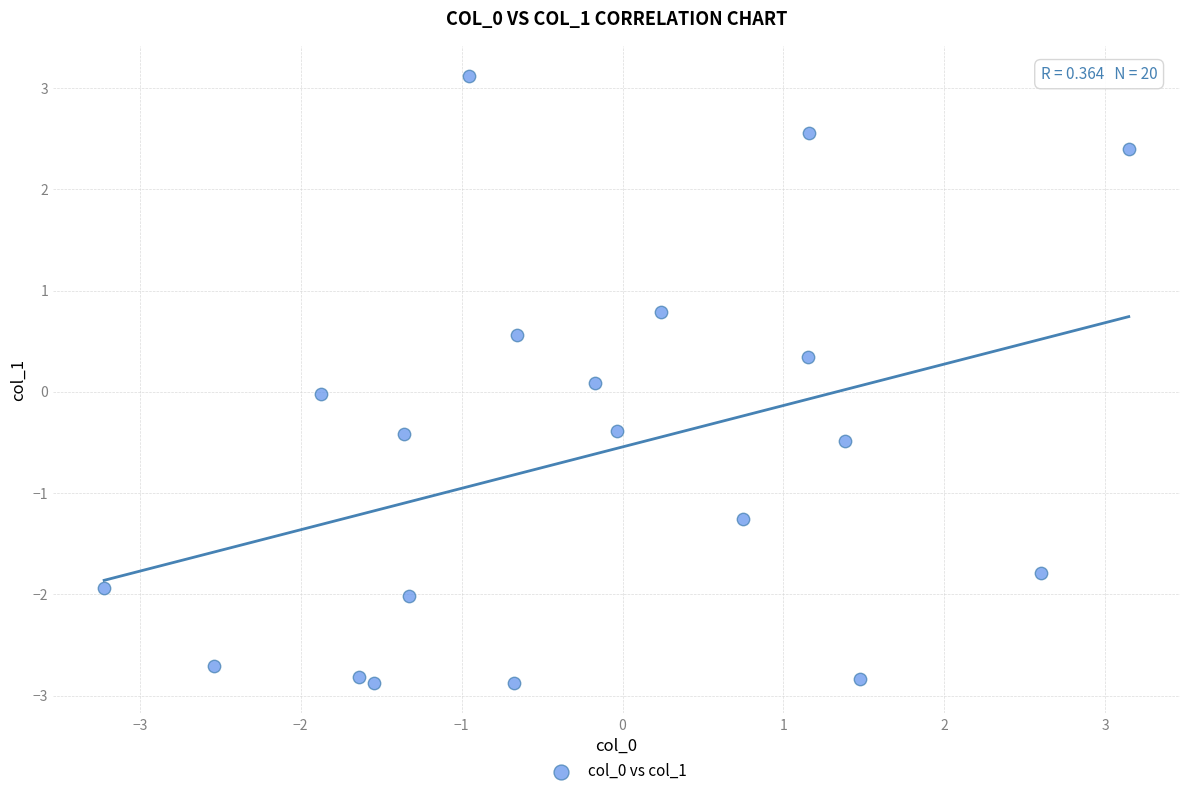

What is the range of Y values (max minus min)?

6.0